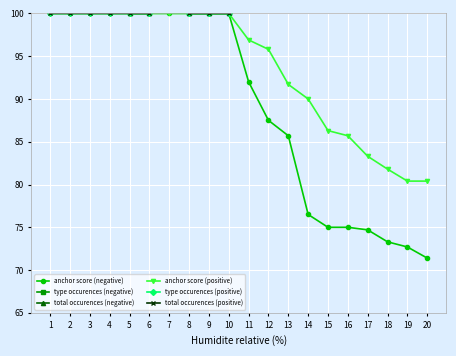

How many data points in anchor score (positive) are less than 100?

10